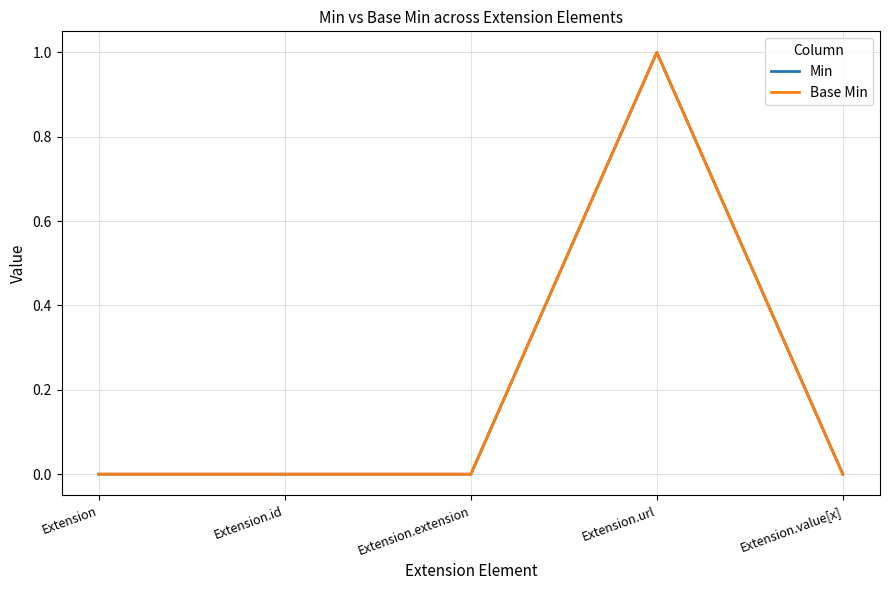

Does the chart have visible grid lines?

Yes